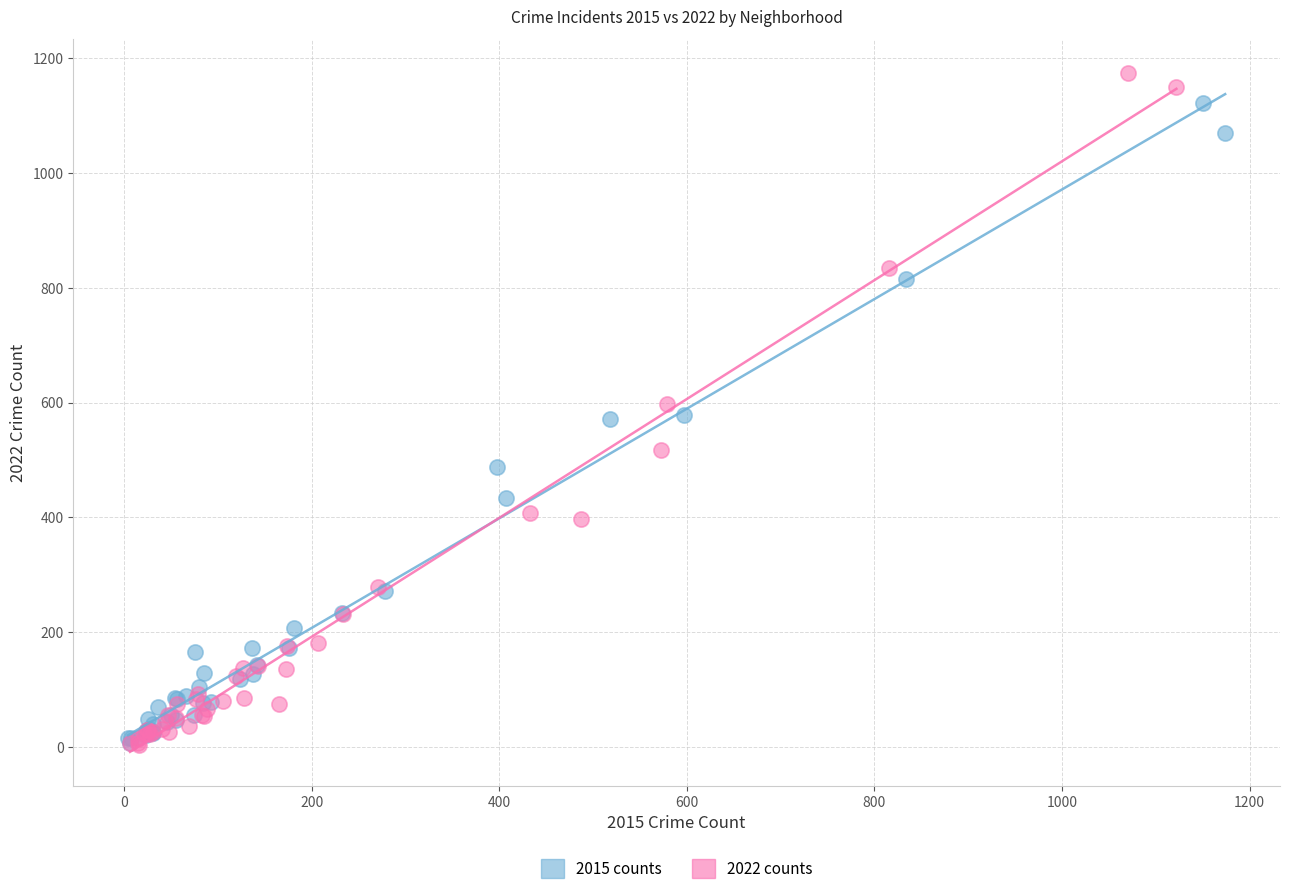

Which series contains the highest Y value?

2022 counts